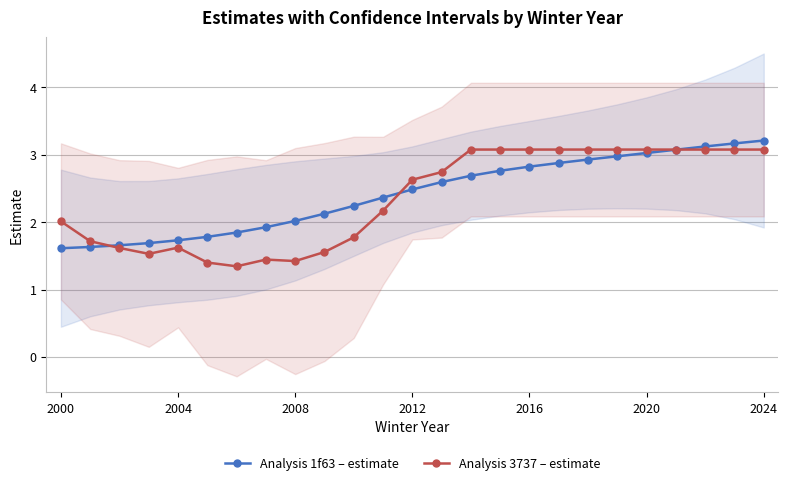

What is the value of the Analysis 1f63 – estimate point at the 14th from the left?

2.6